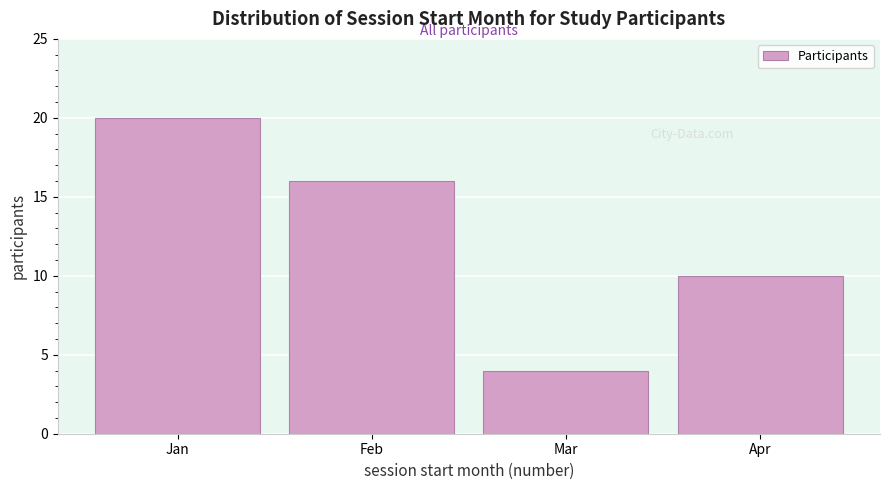

Reading left to right, extract all data points from this chart.

Jan=20	Feb=16	Mar=4	Apr=10